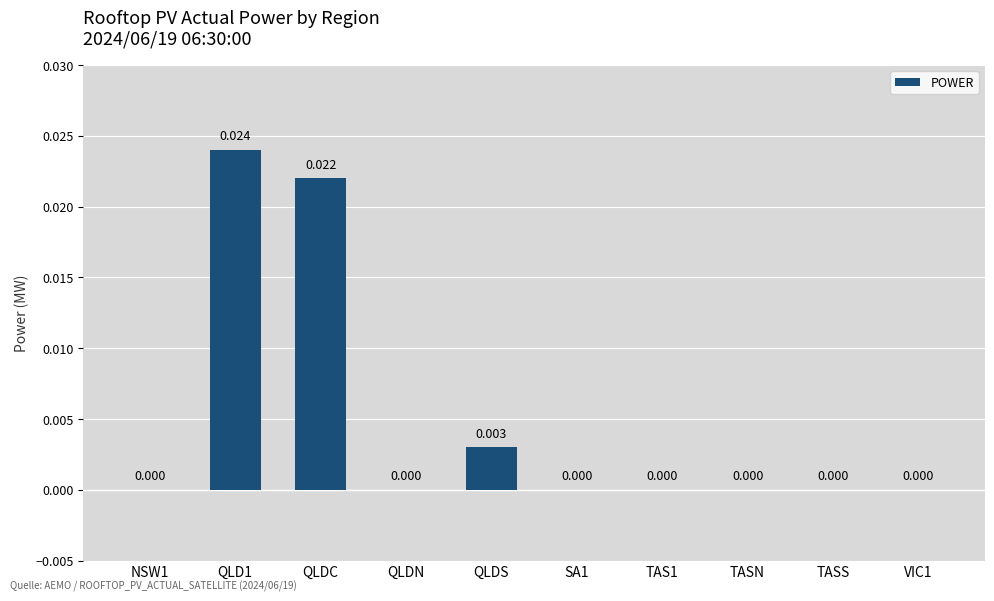

Which has a higher value, VIC1 or QLDC?

QLDC